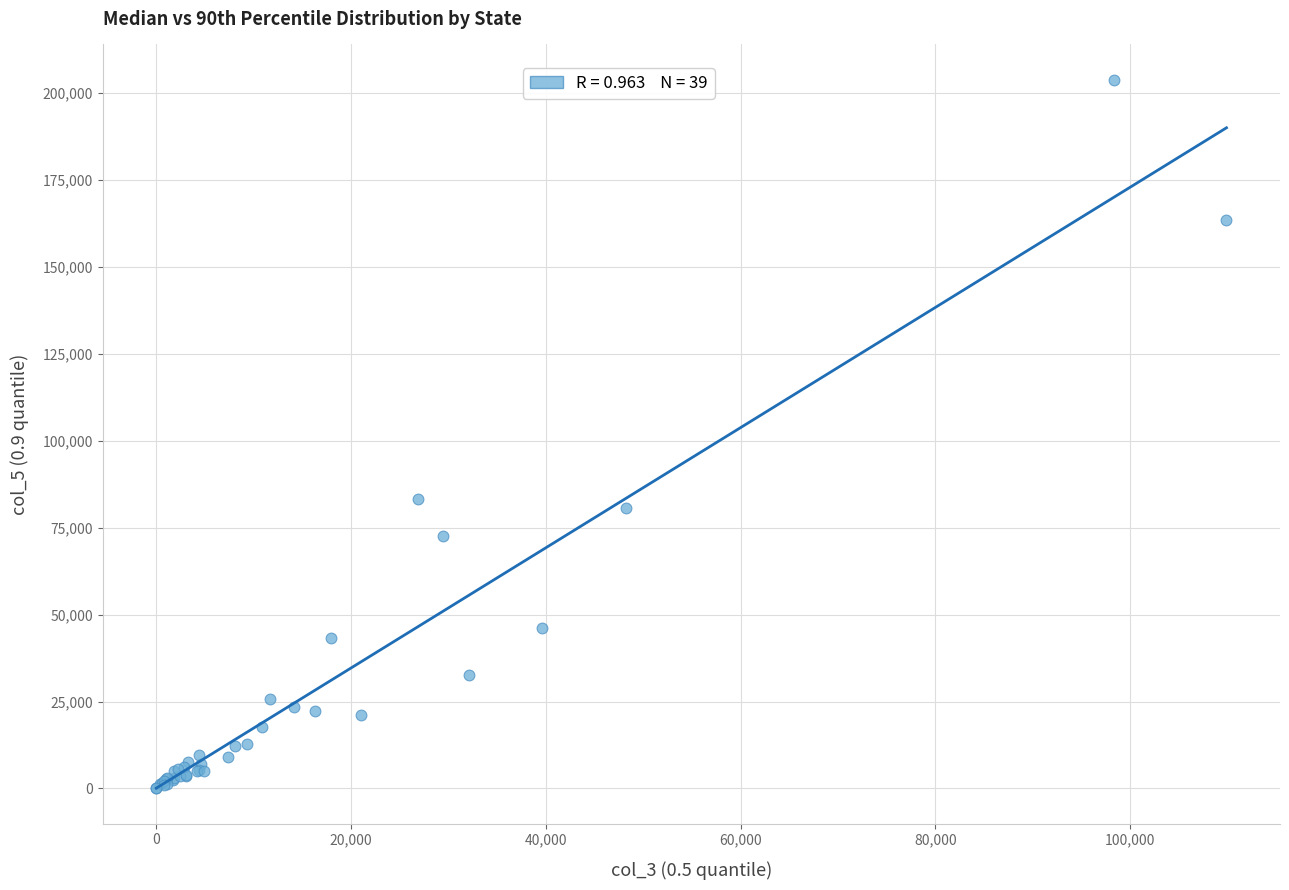

What Y value in the scatter plot is closest to 101944?

83221